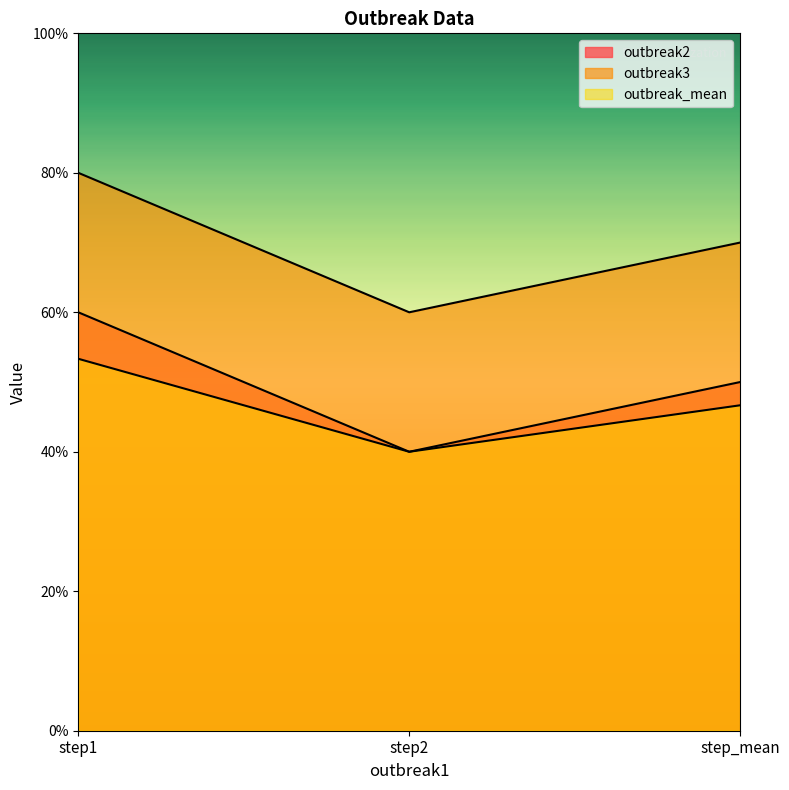

What is the total value across all series at step1?

9.7